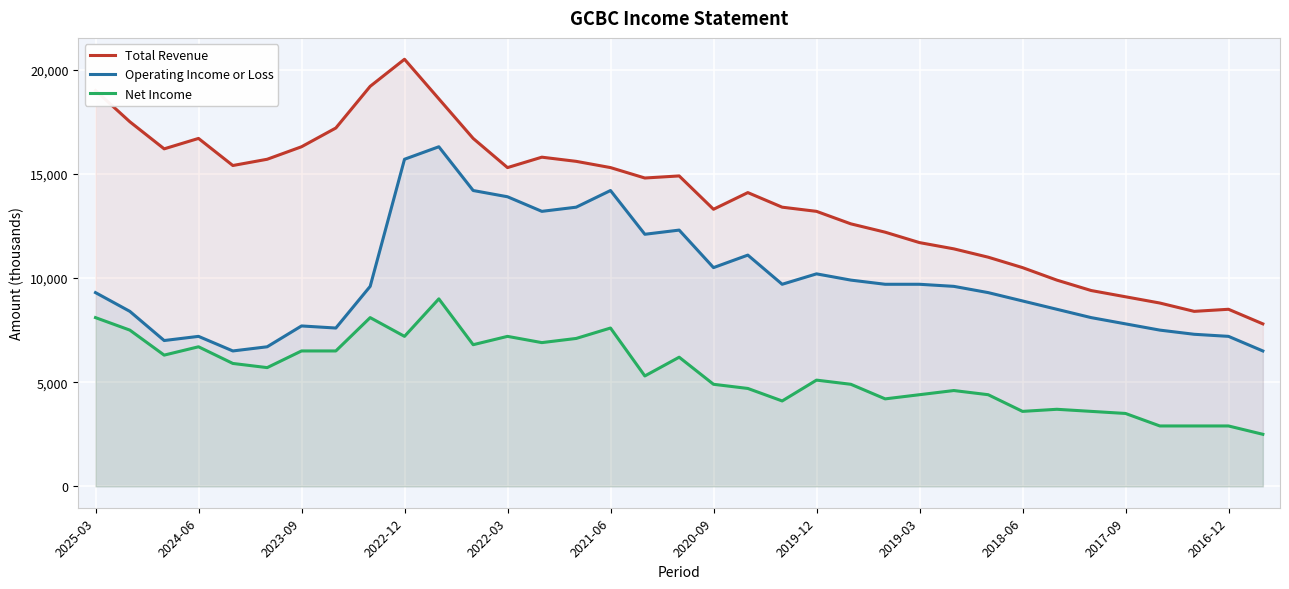

What is the value of the Net Income point at the 20th from the left?

4700